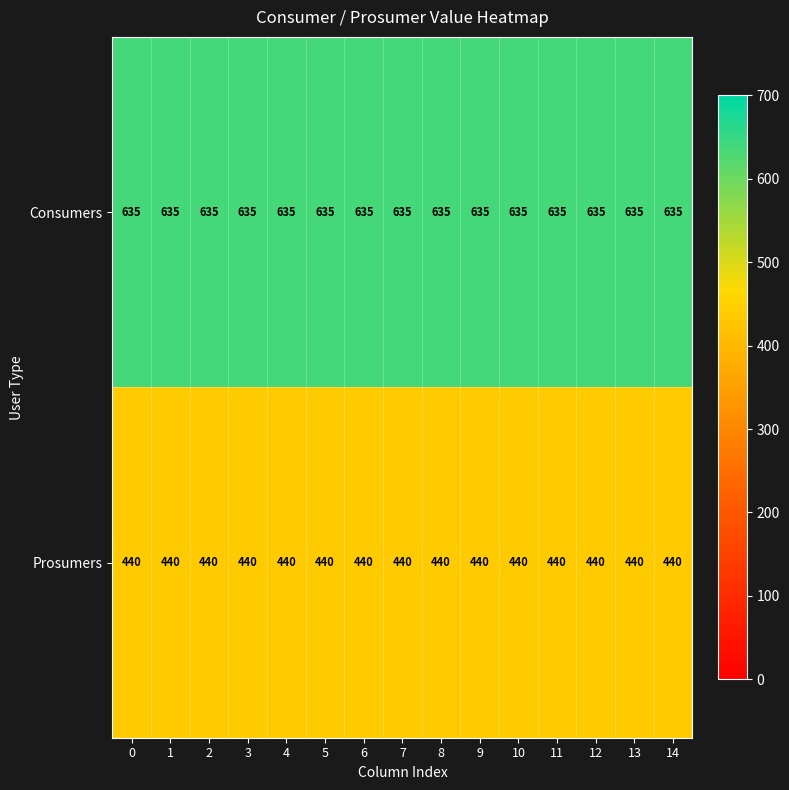

Read the Consumers value at 4.

635